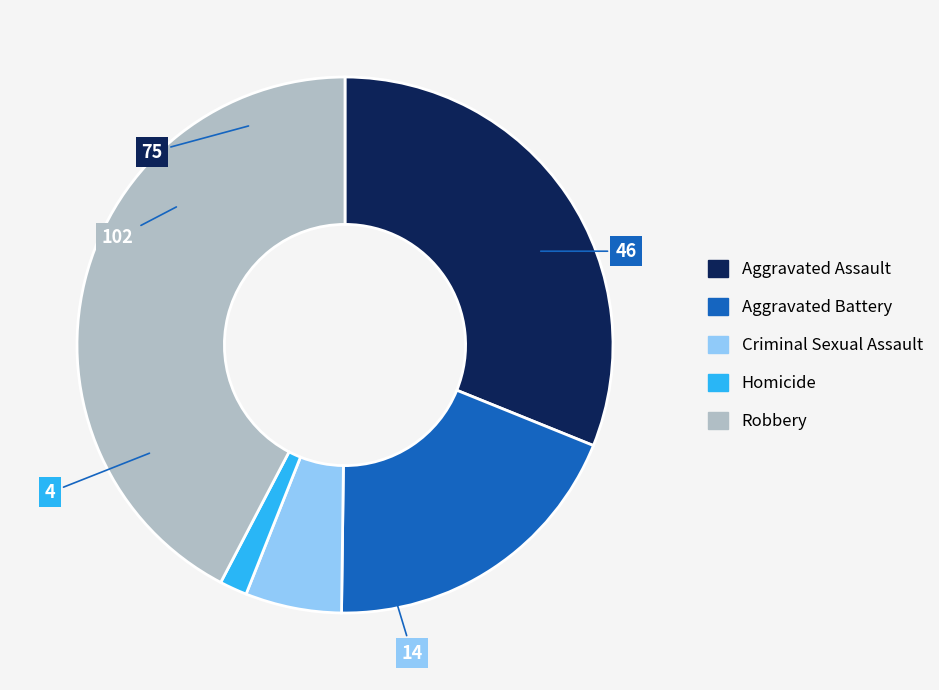

Is it true that Aggravated Assault is 23% of the pie?

False